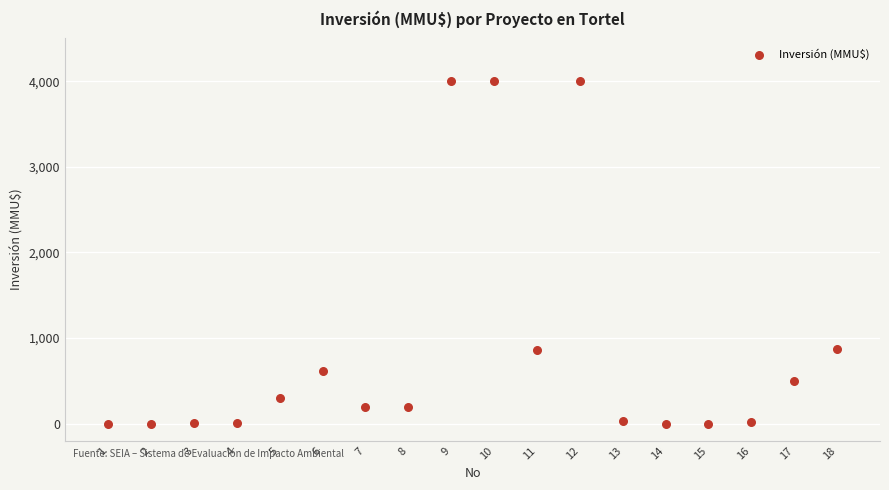

What is the range of X values (max minus min)?

17.0